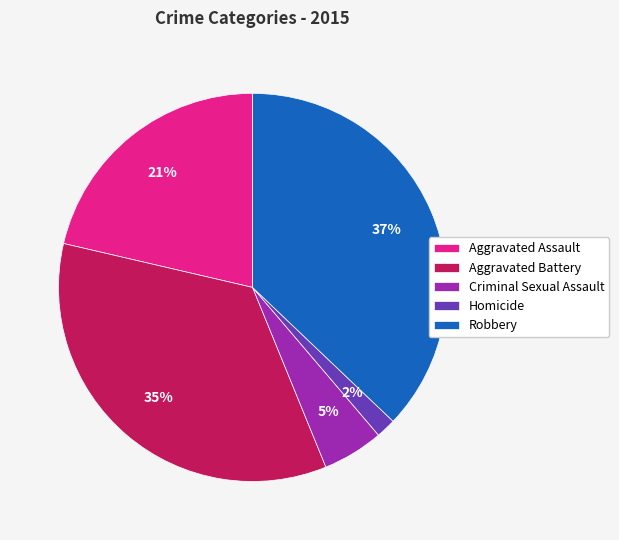

Between Robbery and Aggravated Assault, which is larger?

Robbery